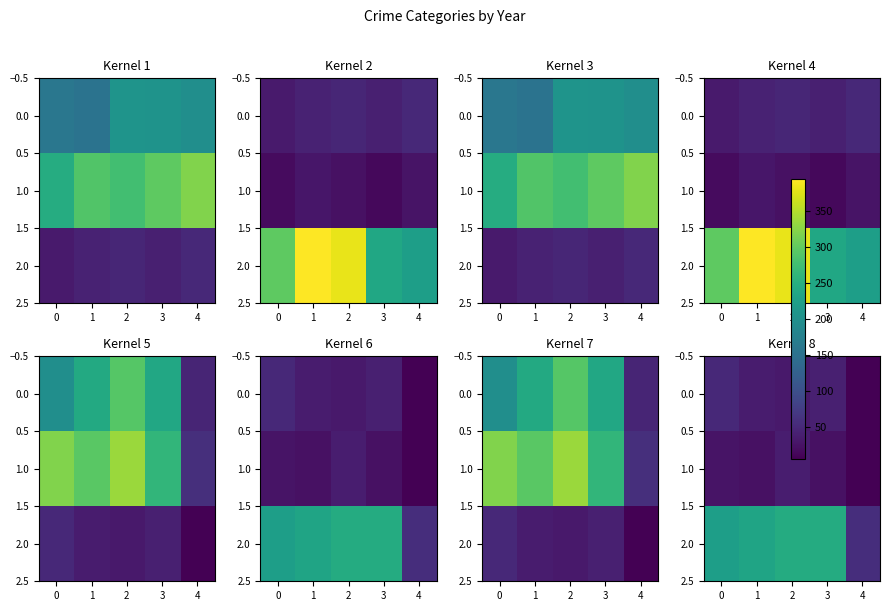

Where is 0.0 nearest to the value 28?

2